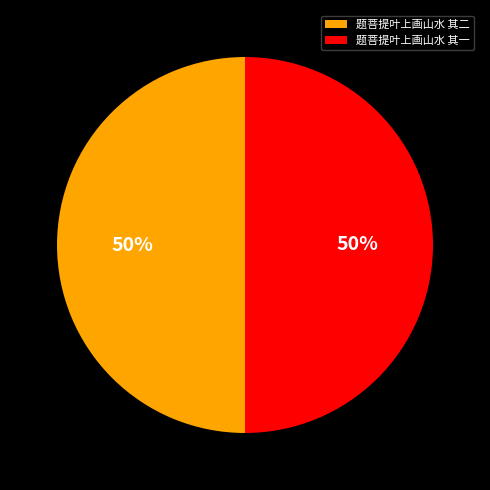

To the nearest percent, what percentage of the pie is 题菩提叶上画山水 其二?

50%